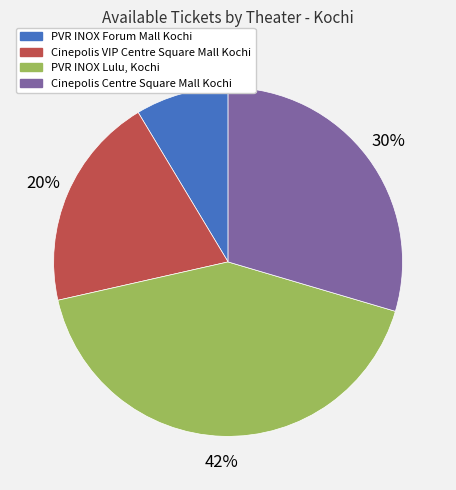

Approximately how many times larger is the value at Cinepolis VIP Centre Square Mall Kochi compared to Cinepolis Centre Square Mall Kochi?

0.7